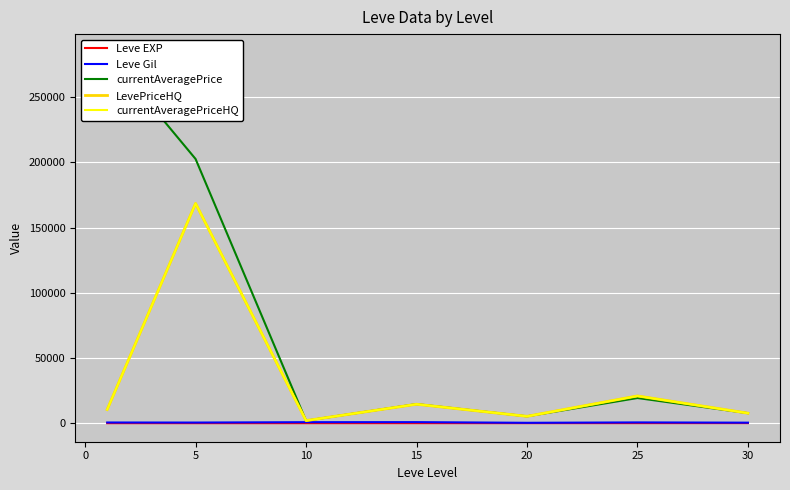

At which label is Leve EXP closest to 30?

25